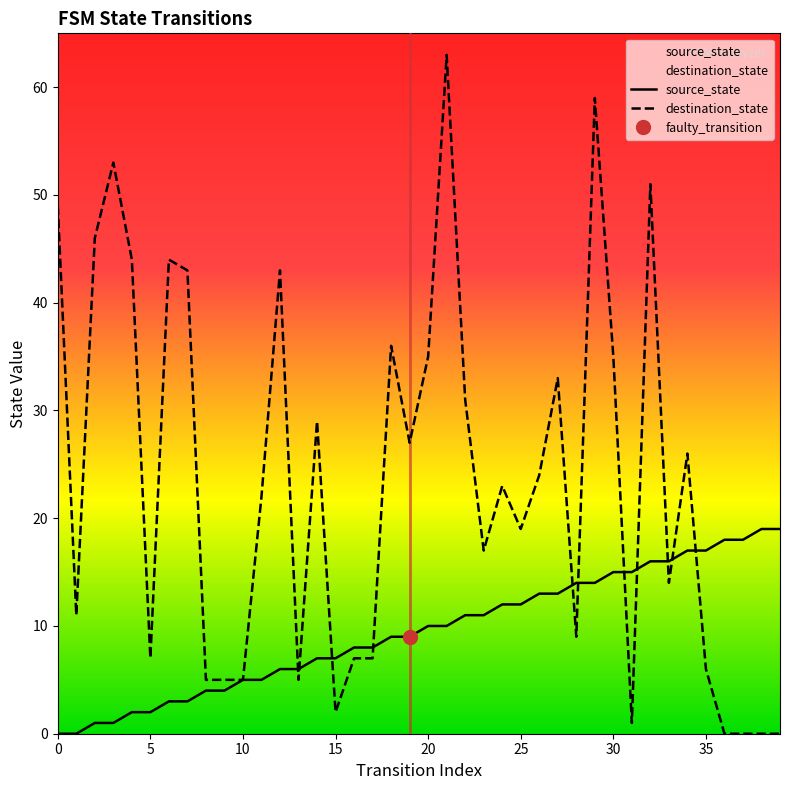

What are all the series names shown in the legend?

source_state, destination_state